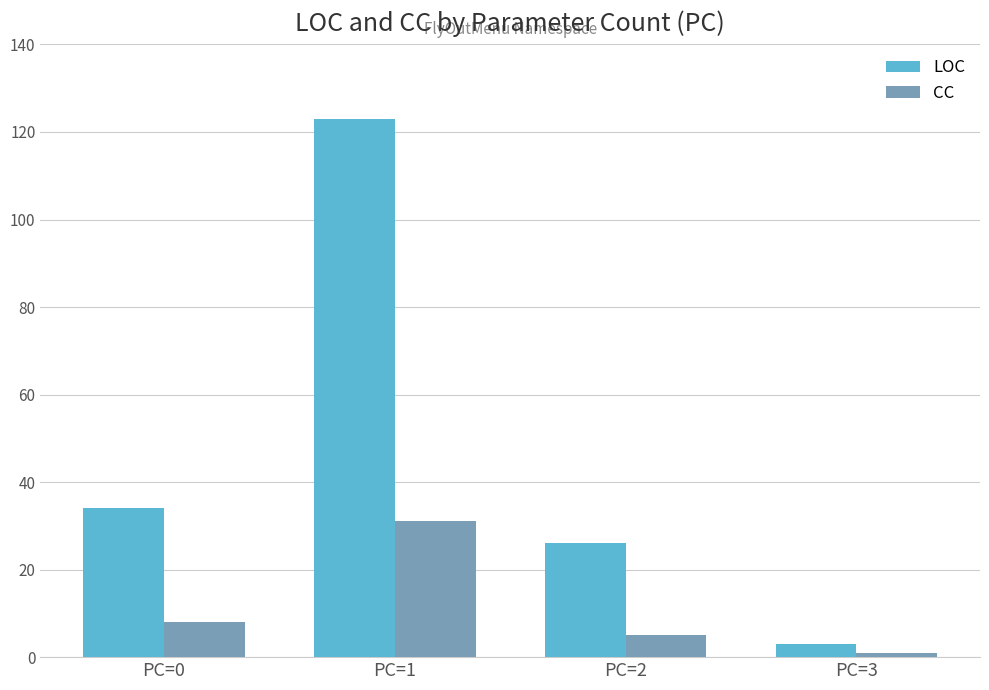

The value of LOC at PC=0 is 34. True or false?

True